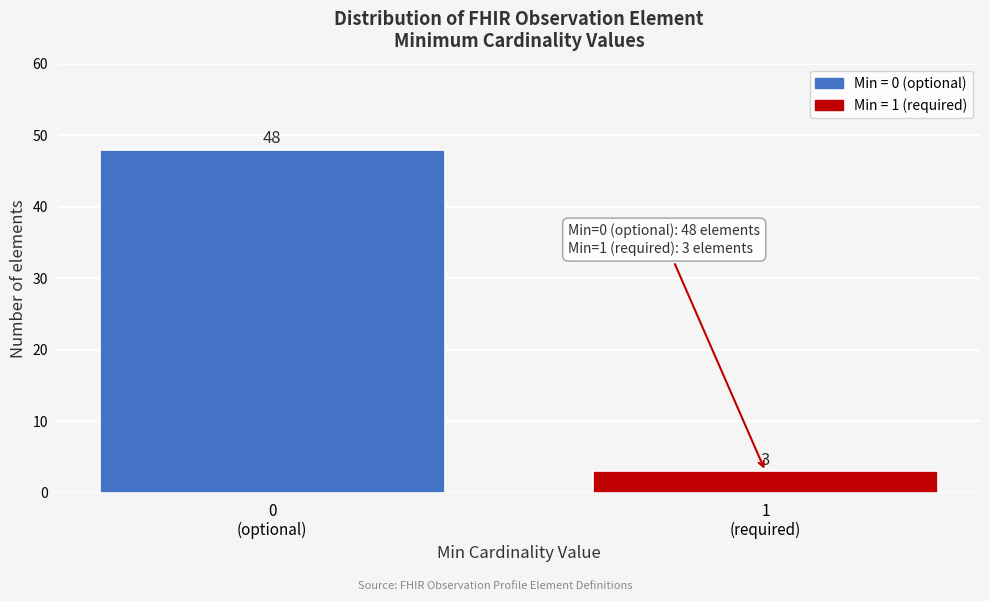

Reading left to right, extract all data points from this chart.

48	3